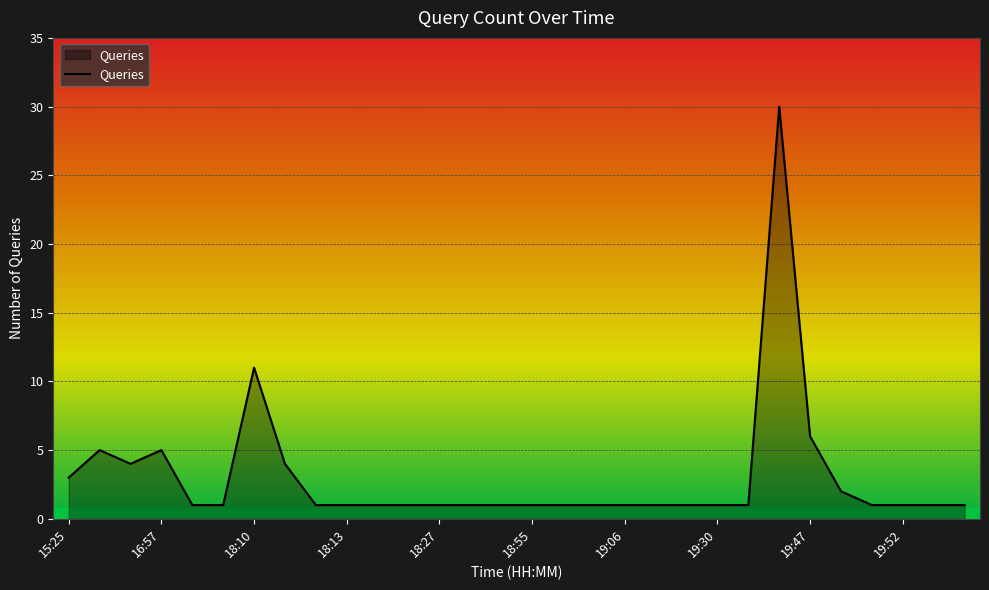

What is the difference between the maximum and minimum values?

29